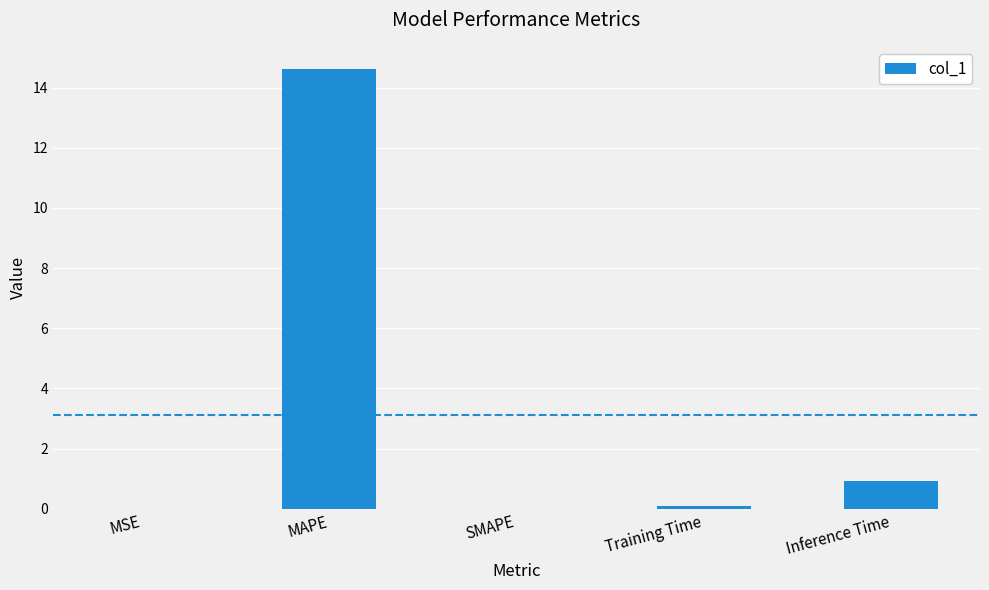

What is the maximum value shown in the chart?

14.6